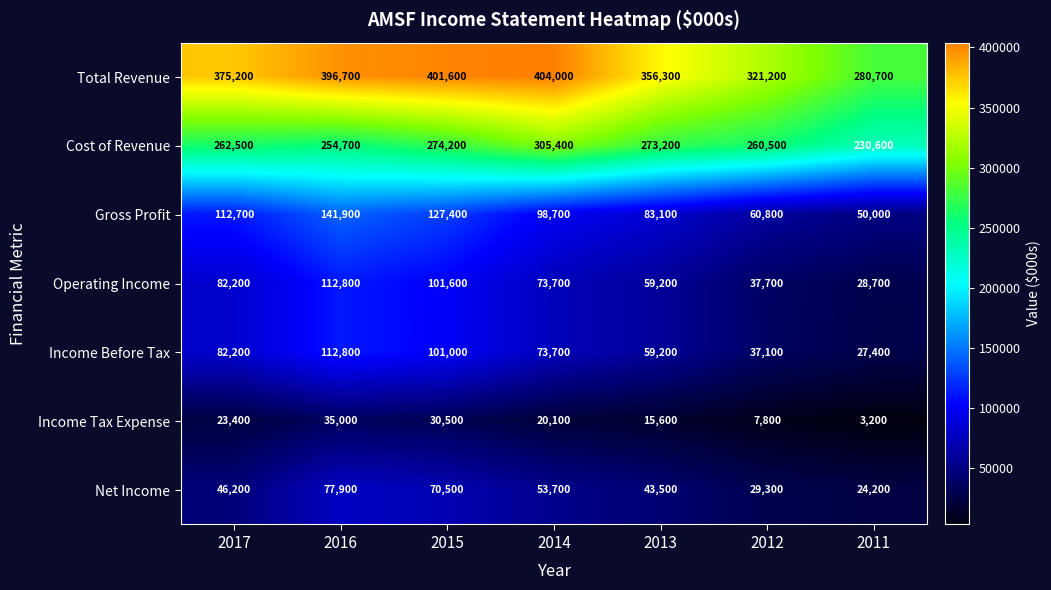

At how many categories does at least one series exceed 49252?

7